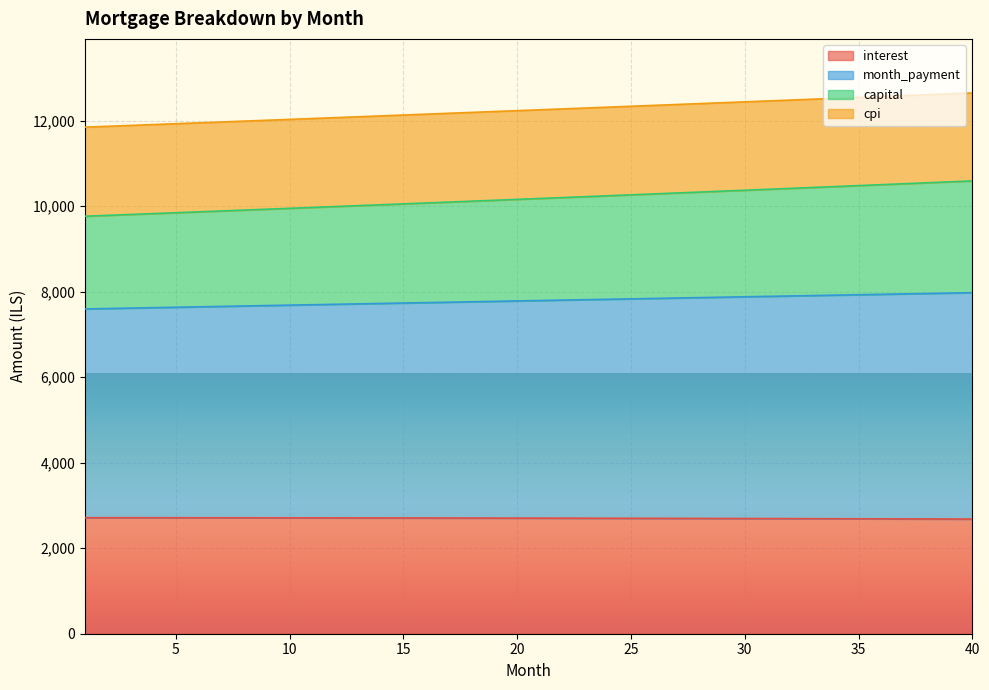

The value of interest at 20 is 3997.3. True or false?

False